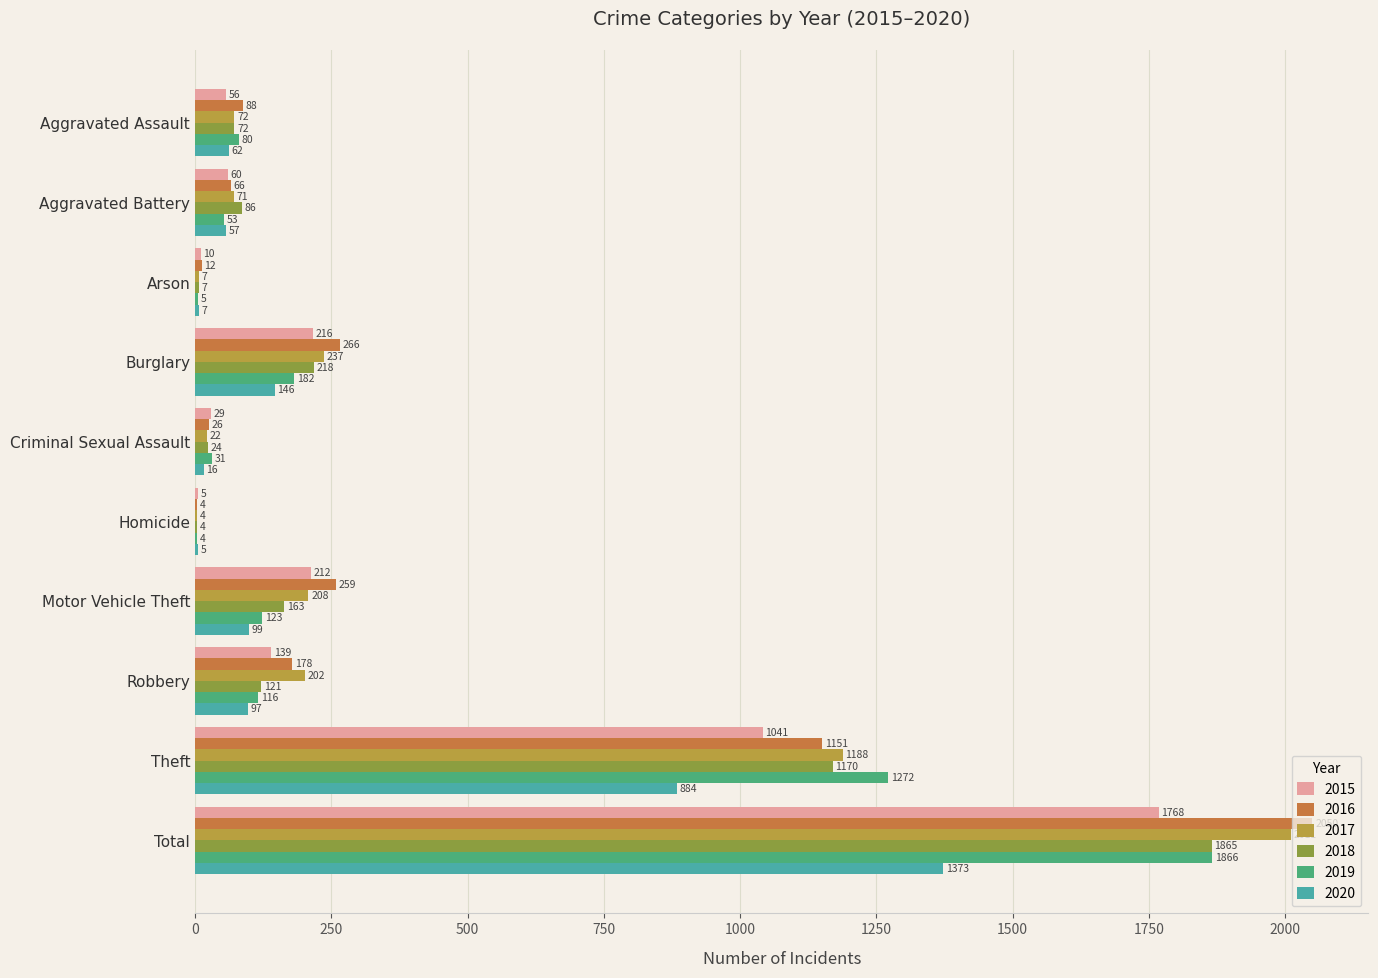

What is the total value across all series at Robbery?

853